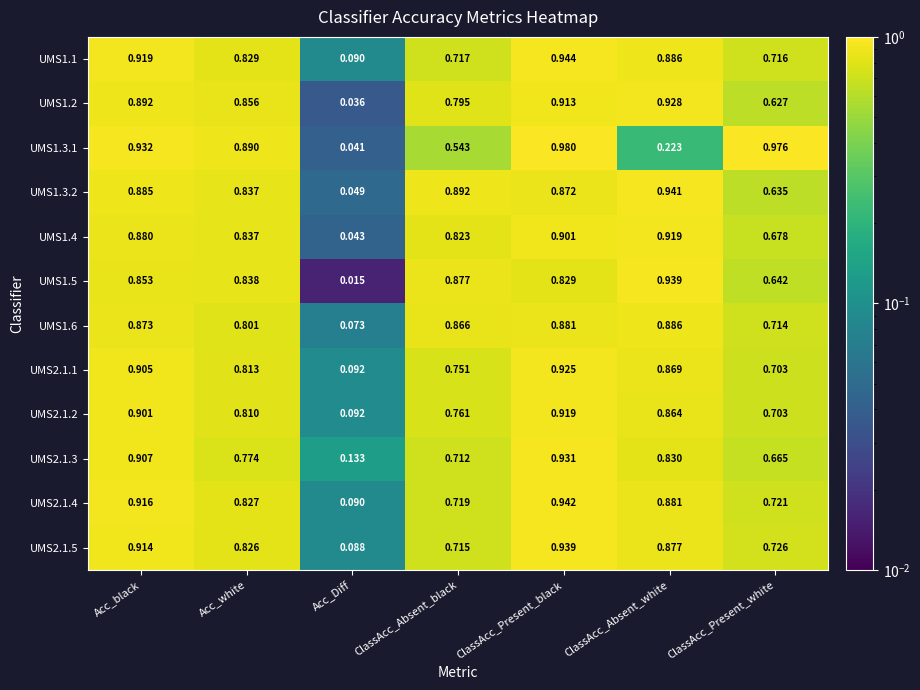

Which category has the highest value across all series?

ClassAcc_Present_black